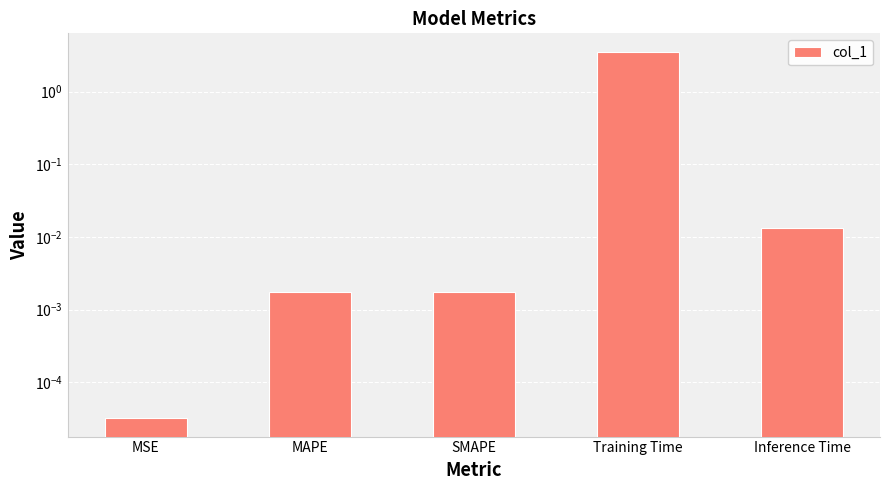

Does the chart contain any negative values?

No